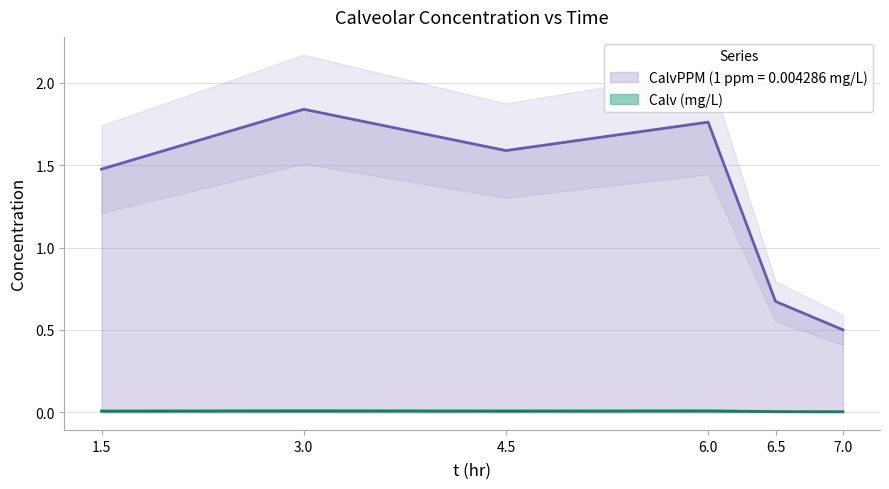

Where is Calv (mg/L) nearest to the value 0?

7.0